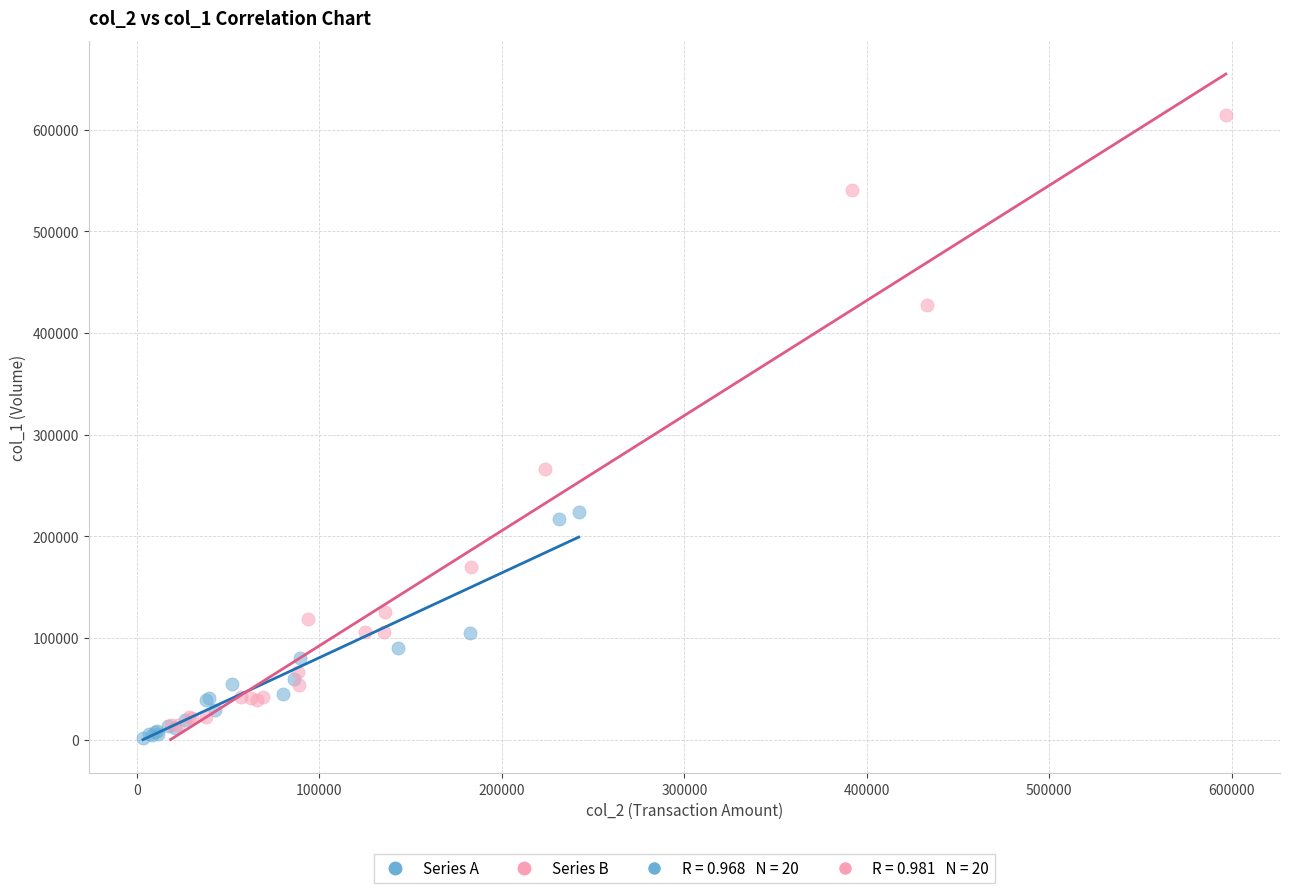

Which series has the widest spread of Y values?

Series B